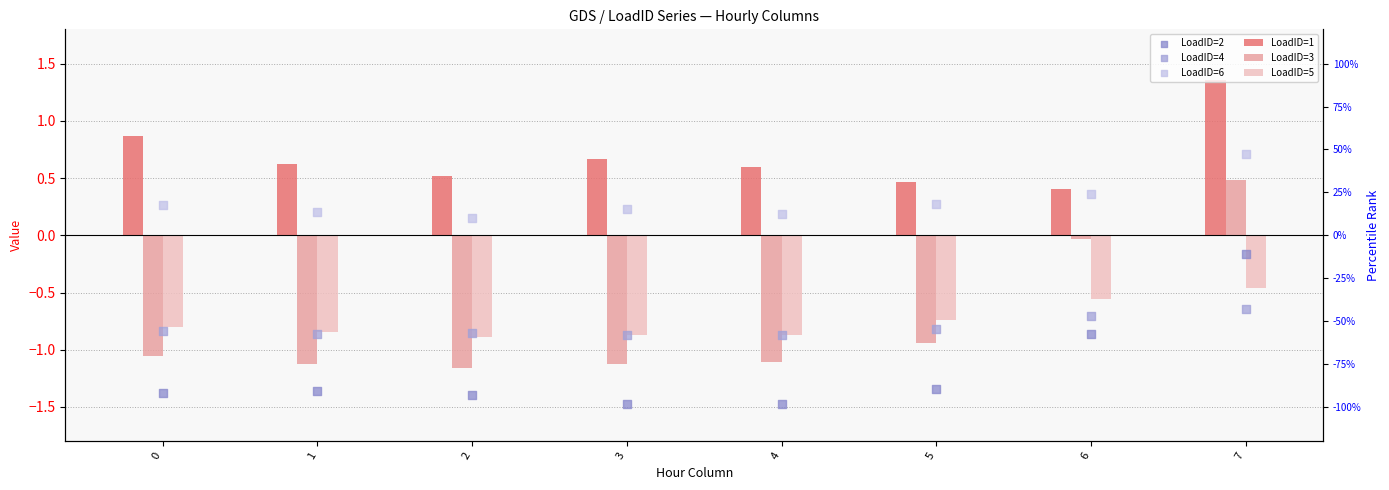

Which series has the largest total across all categories?

LoadID=1